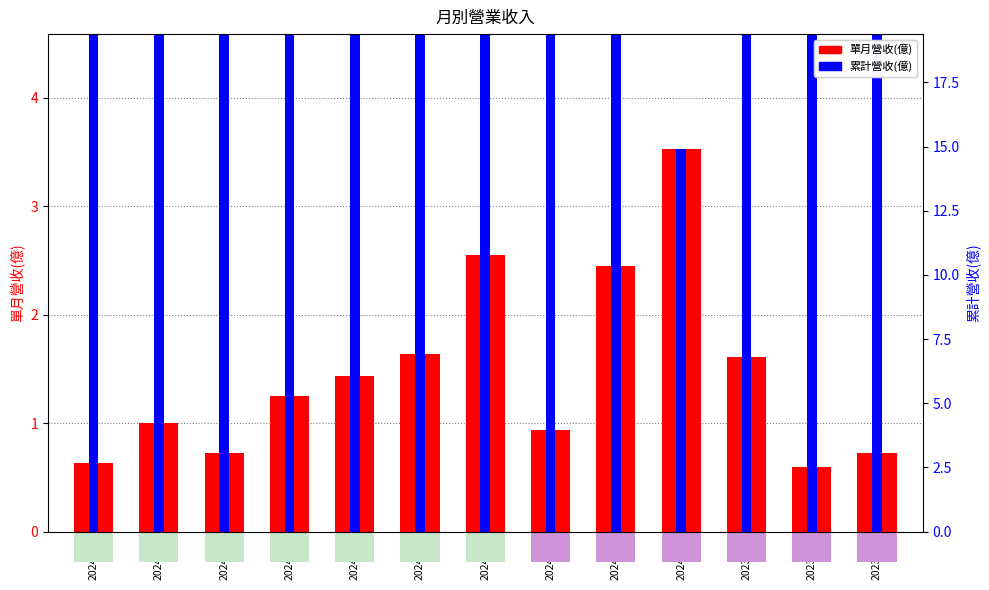

Which series changed the most between 2024-05 and 2024-02?

累計營收(億)